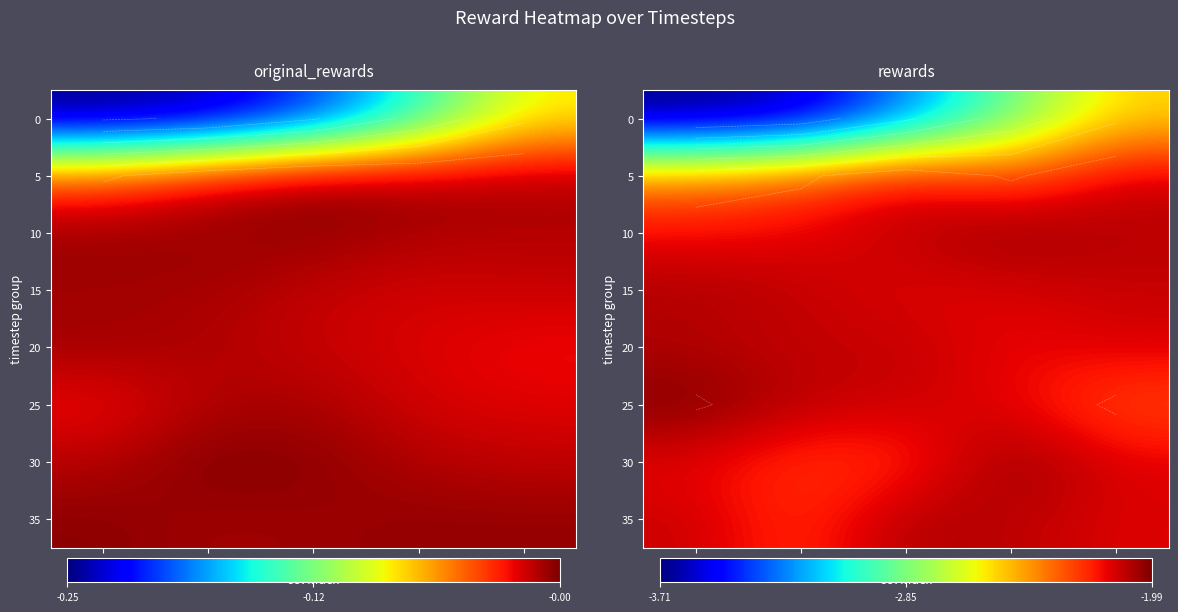

What is the spread (max minus min) of values at 1?

1.5